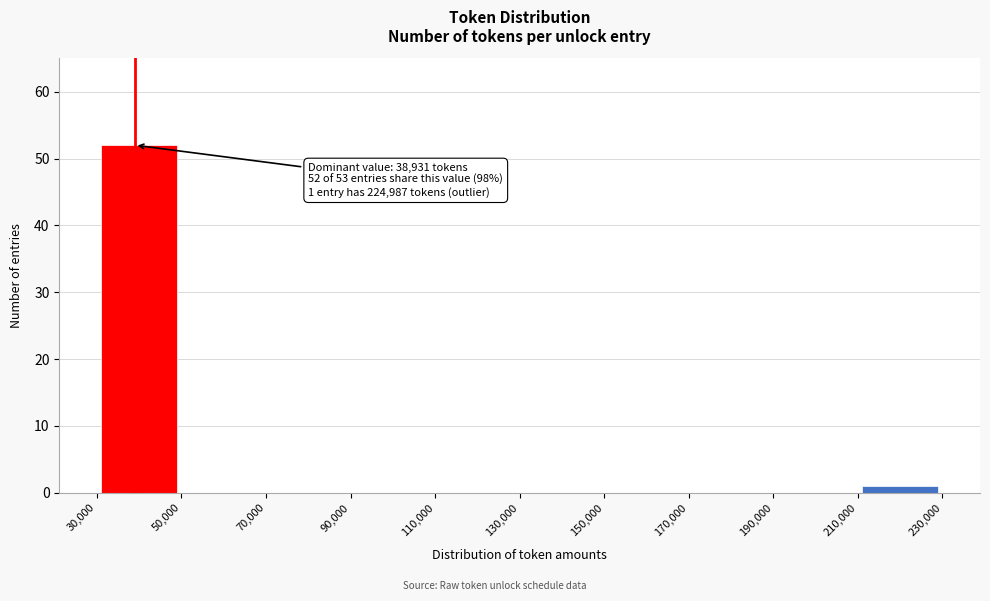

Over which range of the x-axis is the bar tallest?

30,000 to 50,000